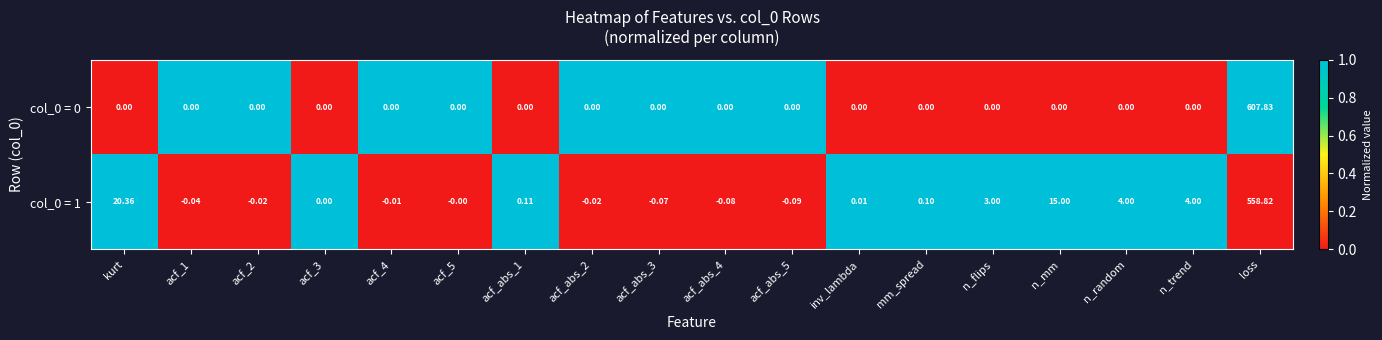

Is the value of col_0 = 1 at kurt greater than the value of col_0 = 0 at n_random?

Yes